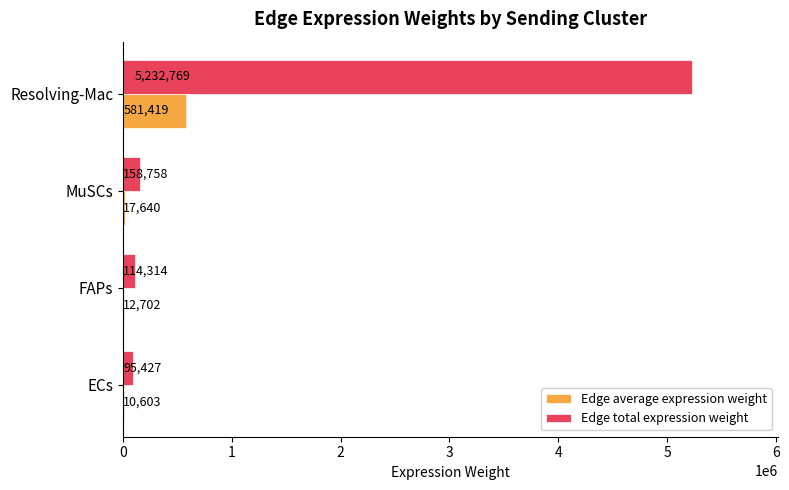

At which label is Edge total expression weight closest to 2664097?

MuSCs